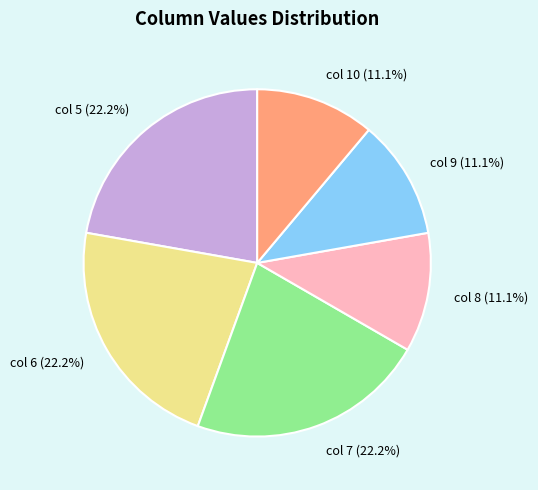

To the nearest percent, what is the average slice percentage?

17%